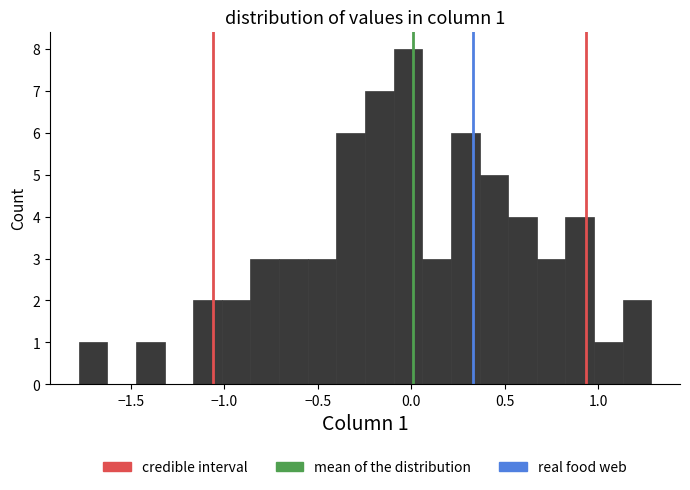

Around what value on the x-axis is the tallest bar? Give the approximate position of its centre, as read against the axis.

0.00